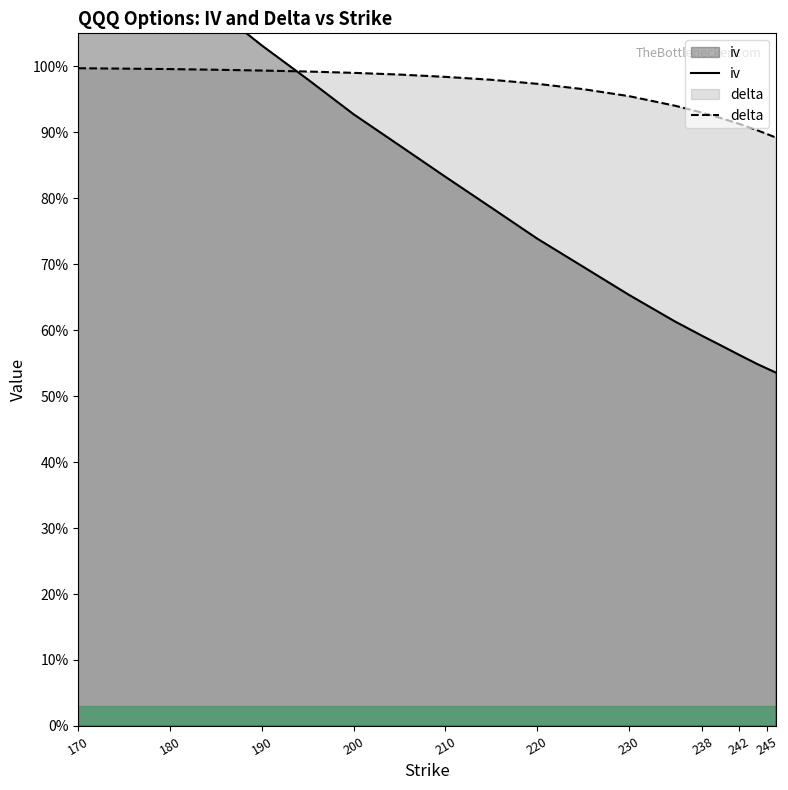

What value does the delta series have at 170?

1.0